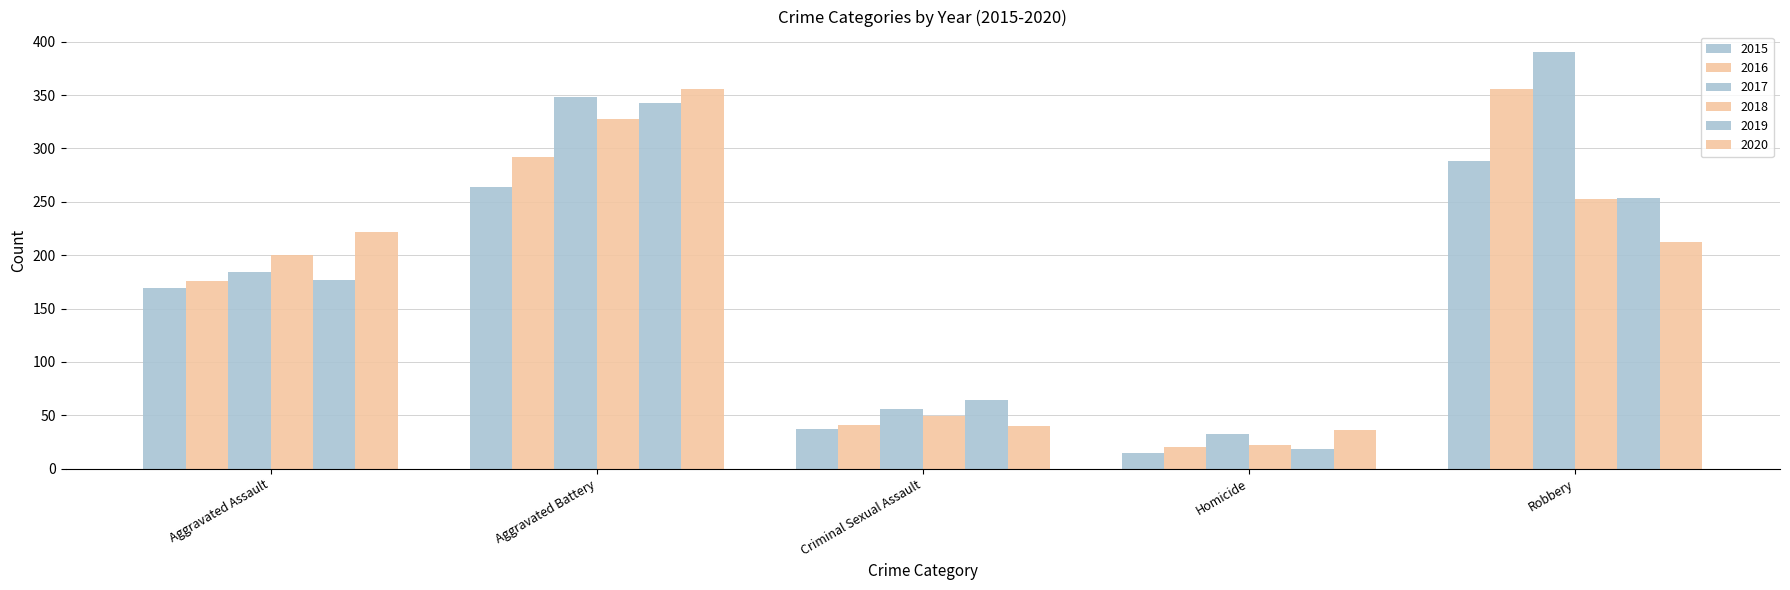

What is the minimum value shown in the chart?

15